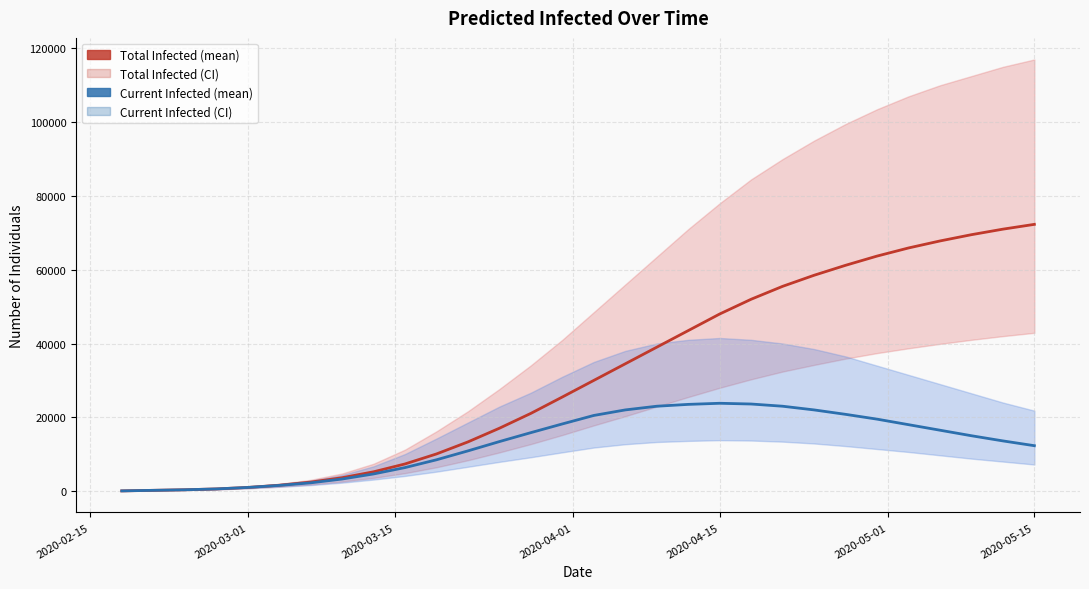

True or false: predicted_current_infected_mean has more than 2 points higher than both neighbors.

False